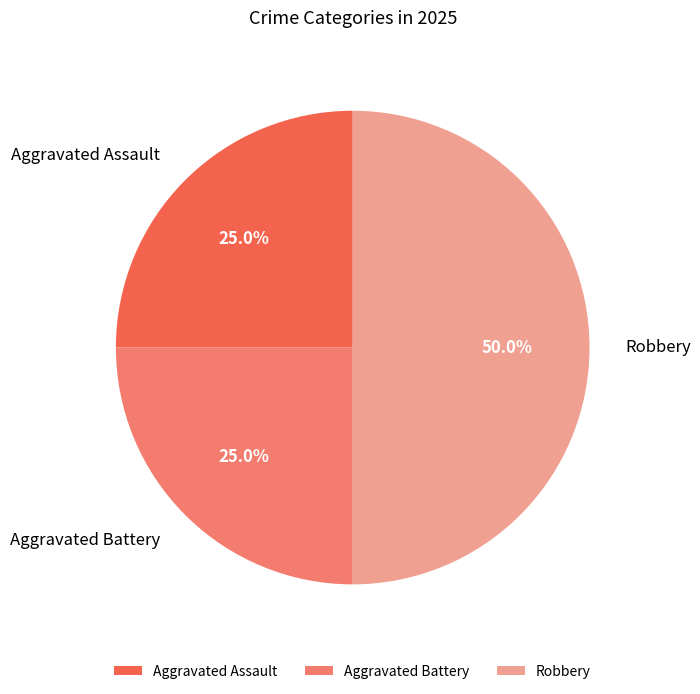

To the nearest percent, what is the combined percentage of Aggravated Battery and Aggravated Assault?

50%